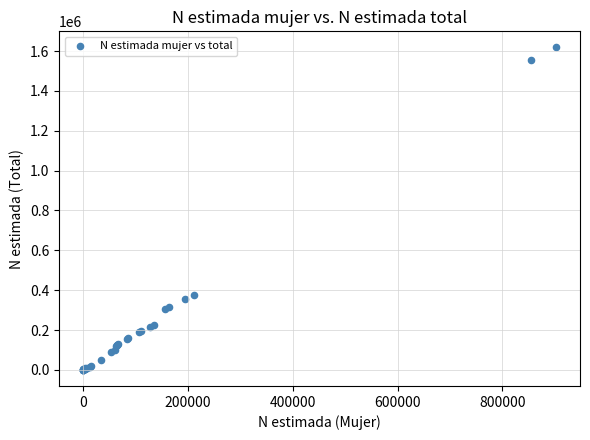

What Y value in the scatter plot is closest to 809239?

375668